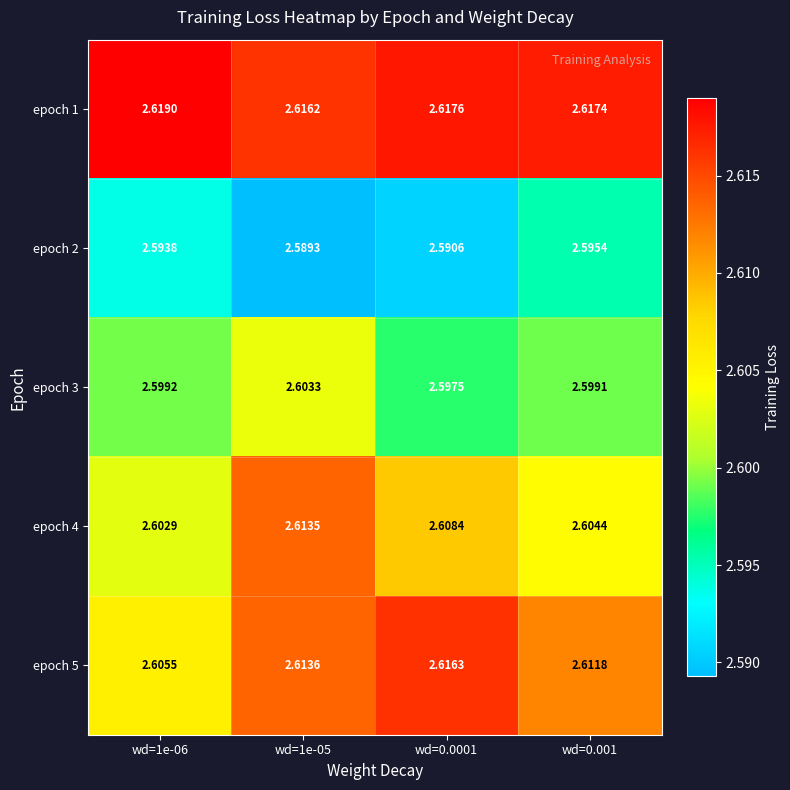

Which label corresponds to the largest value in the chart?

wd=1e-06